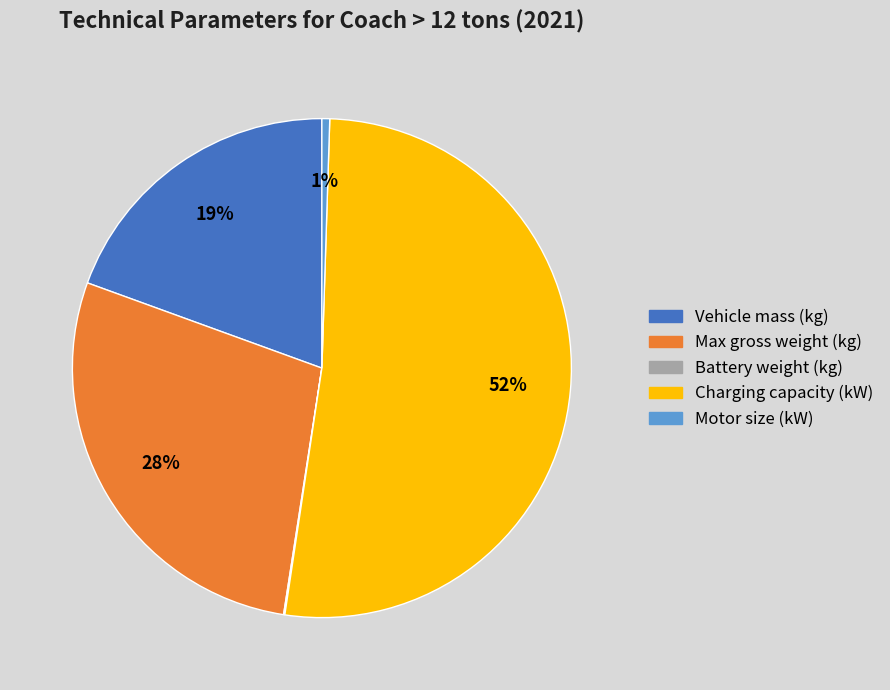

To the nearest percent, what is the average slice percentage?

20%